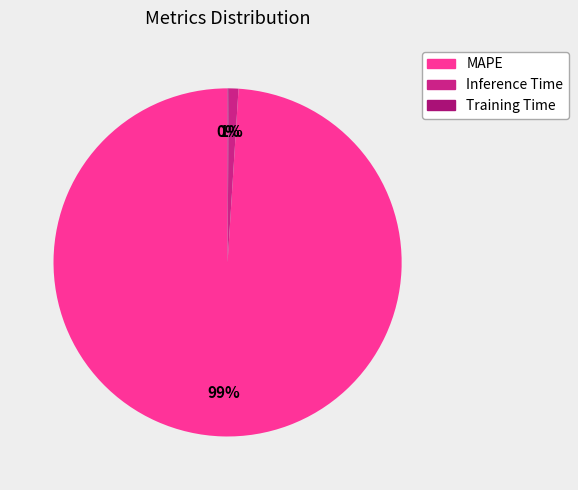

Is it true that MAPE is 89% of the pie?

False